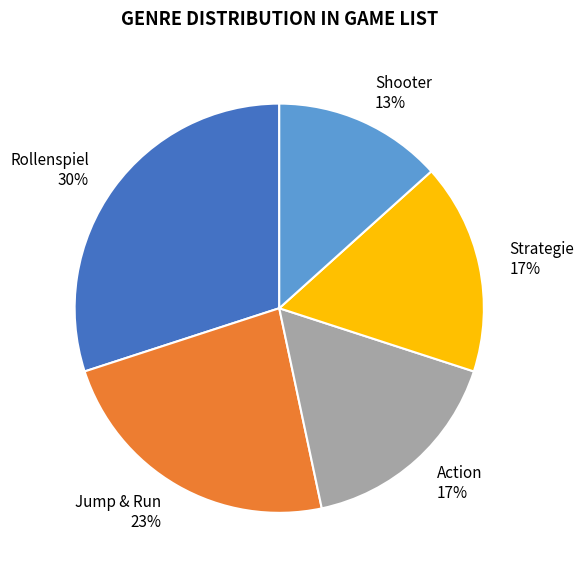

What is the smallest slice in the pie chart?

Shooter